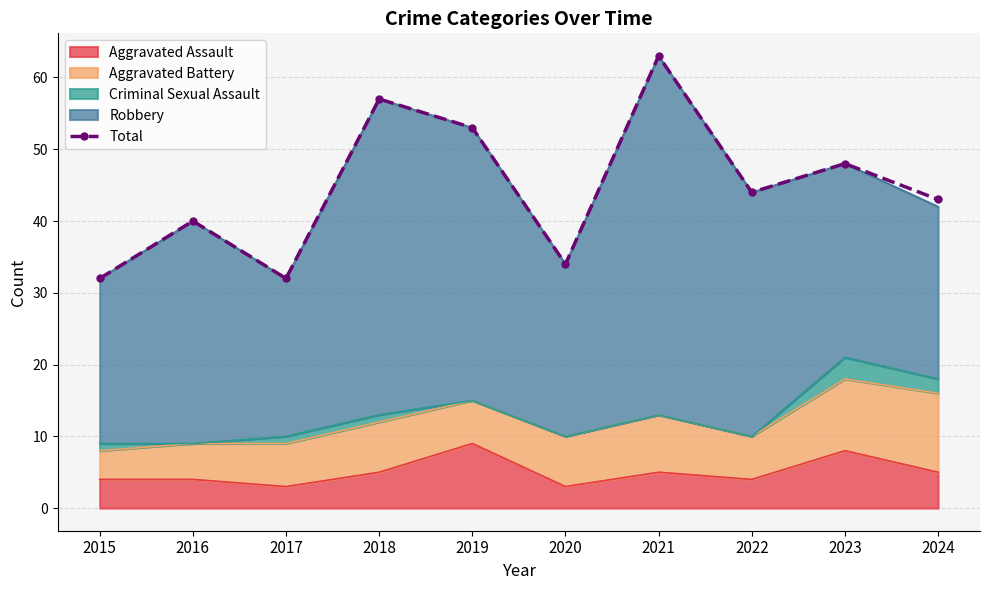

The value at 2018 is 35. True or false?

False